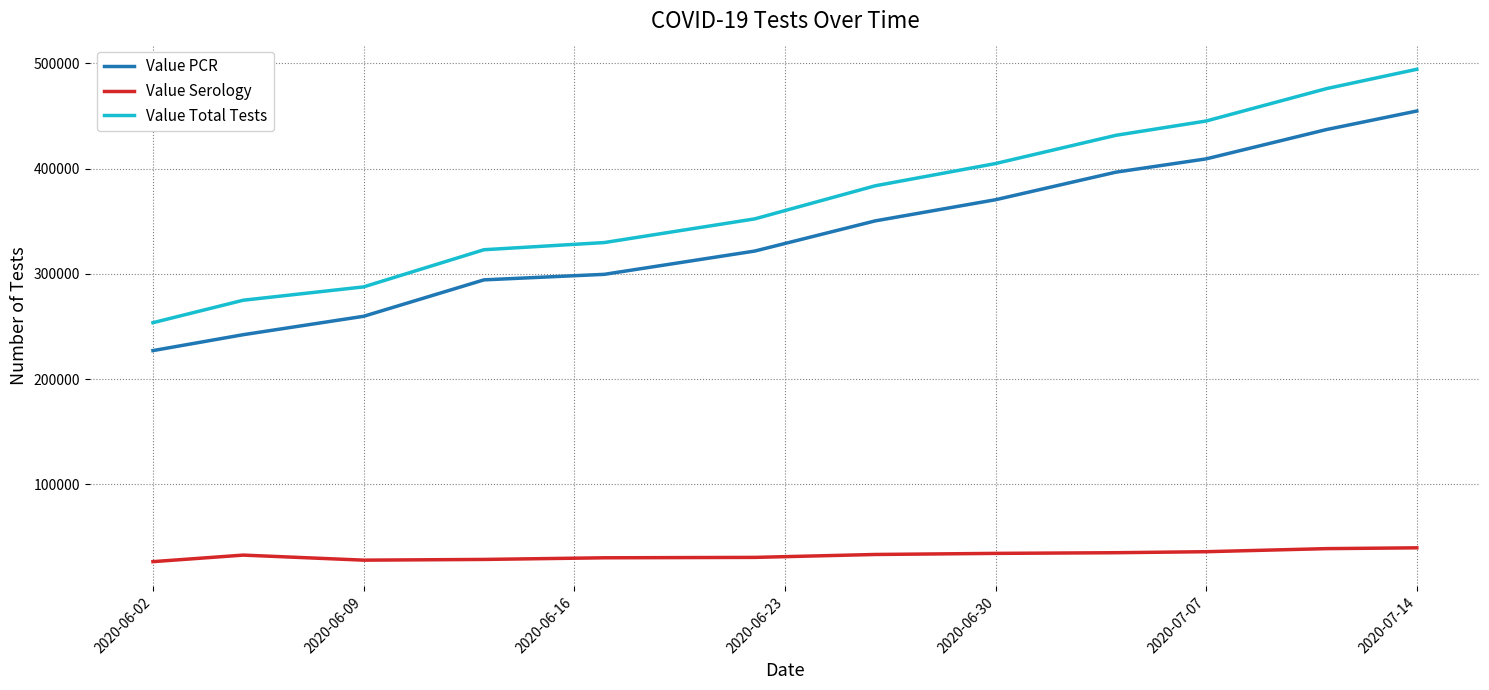

Which series has the largest range (max minus min)?

Value Total Tests